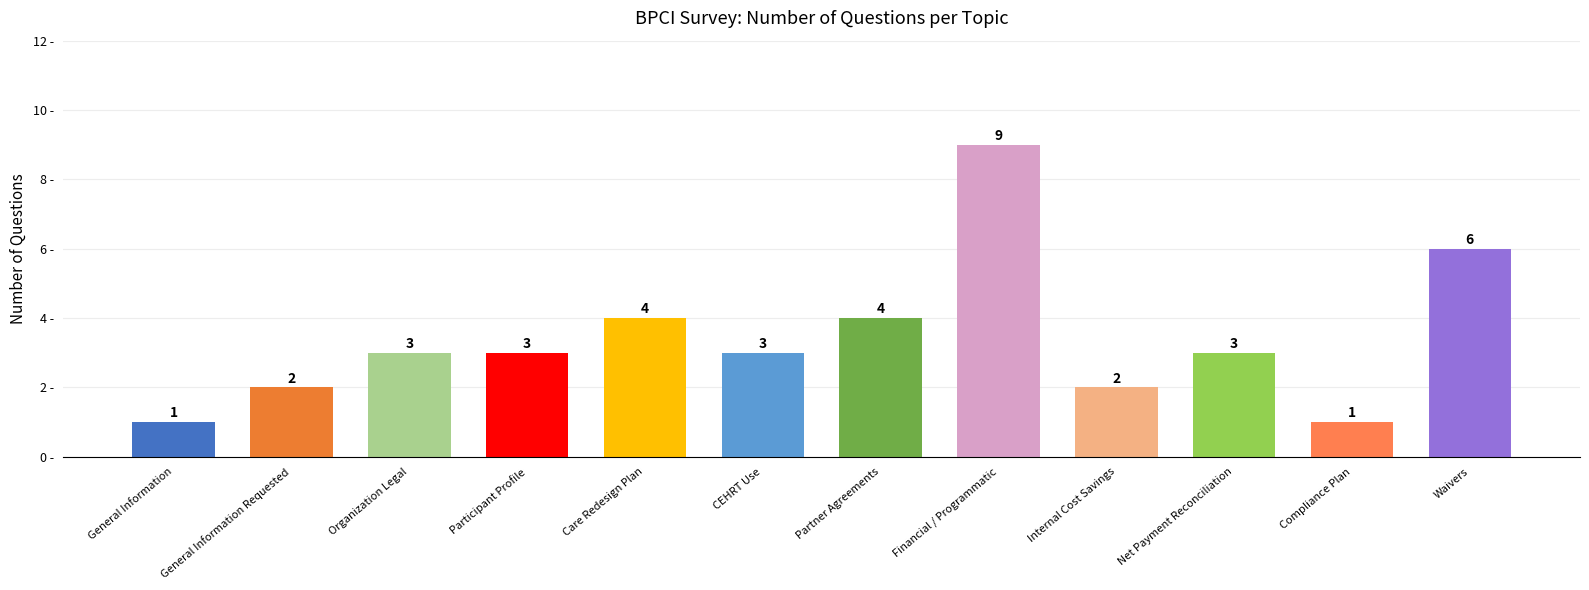

What is the smallest value displayed?

1